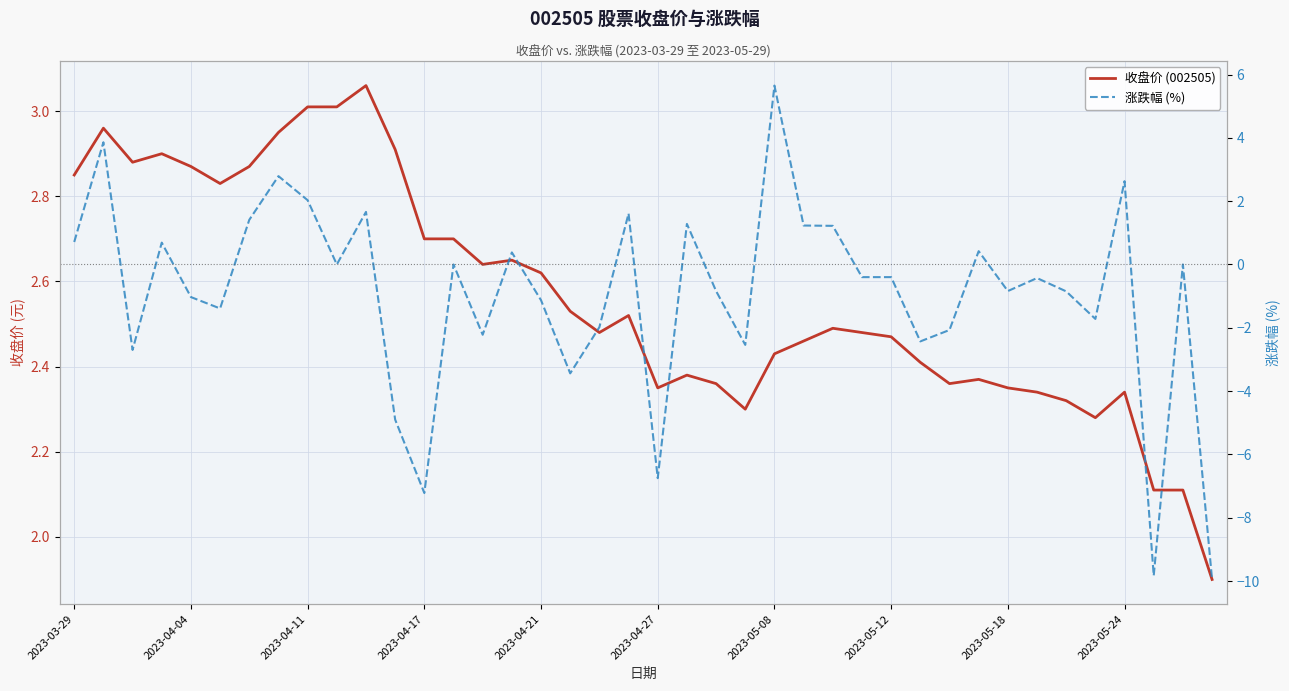

Is it true that 涨跌幅 (%) equals -0.2 at 33?

False